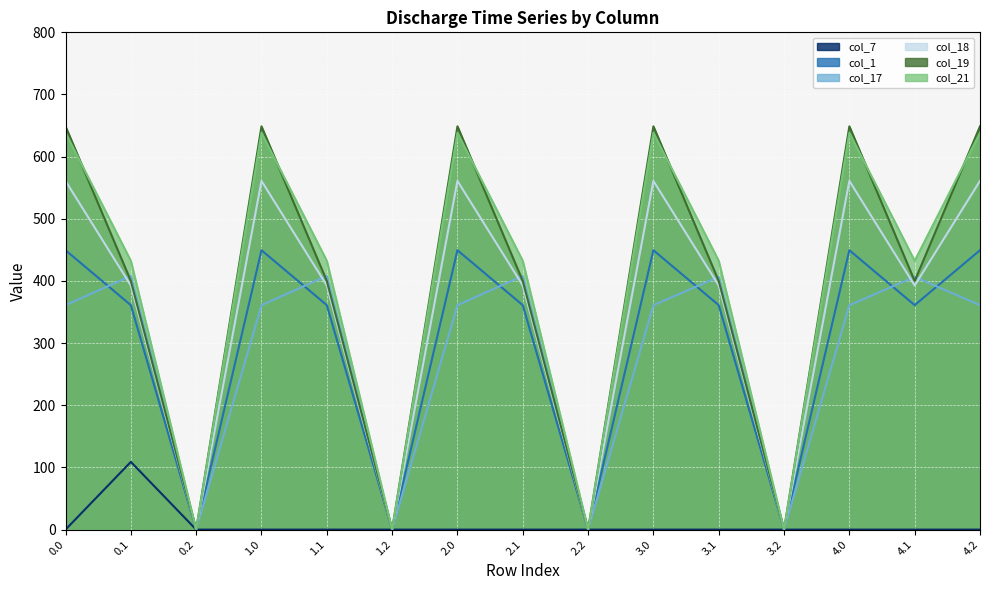

What is the difference between the maximum and minimum values in the col_7 series?

108.9